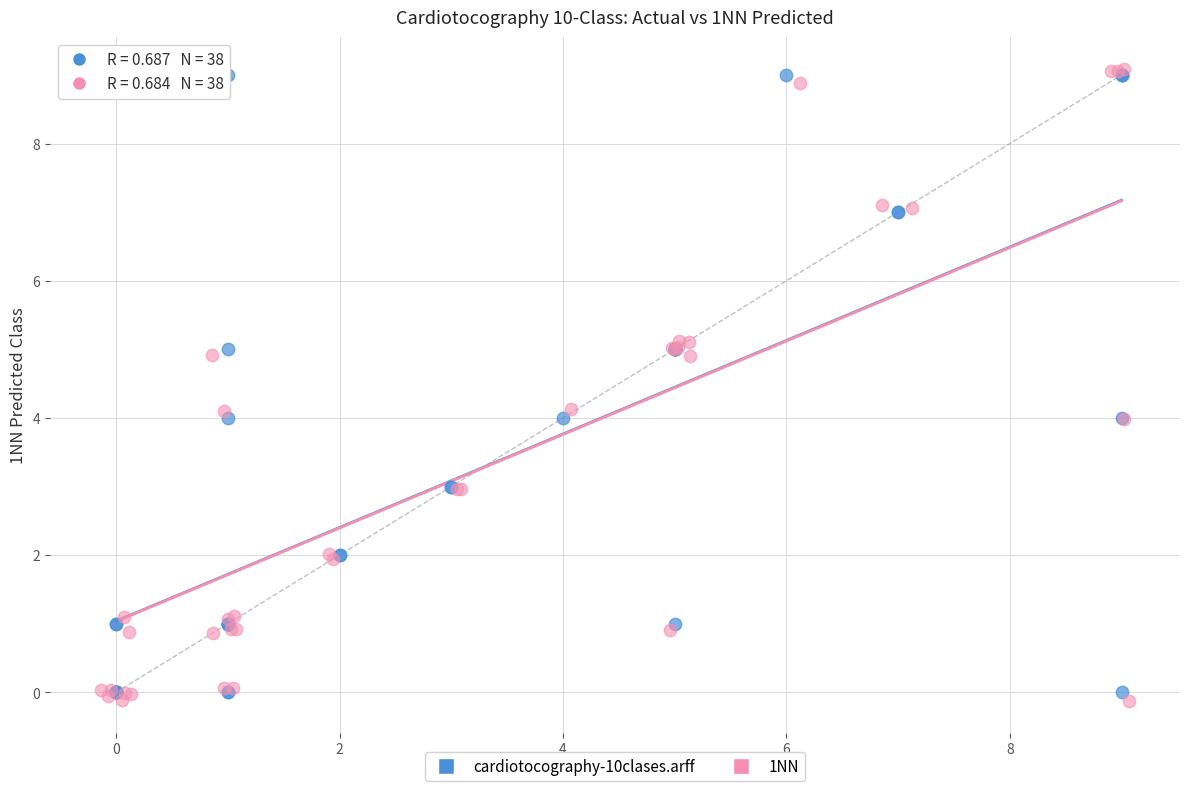

Which series has the widest spread of Y values?

1NN